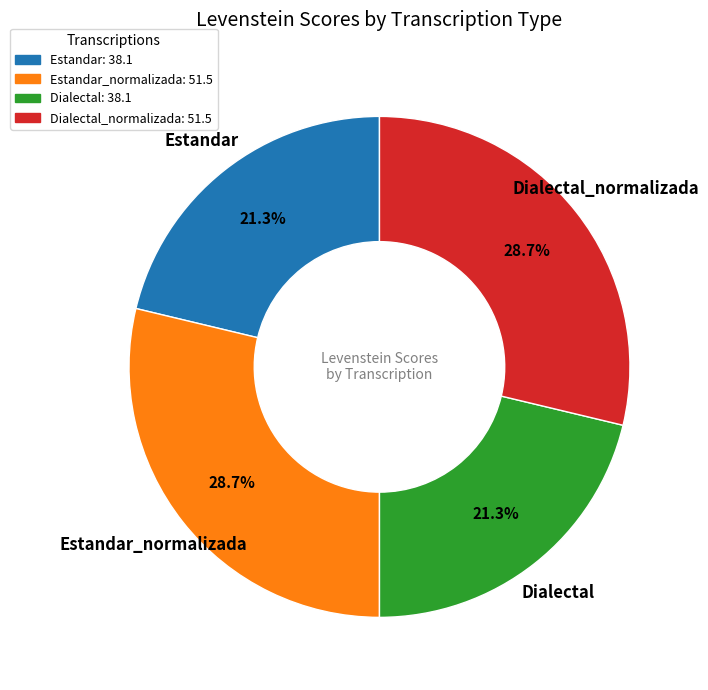

Does any single category account for the majority?

No